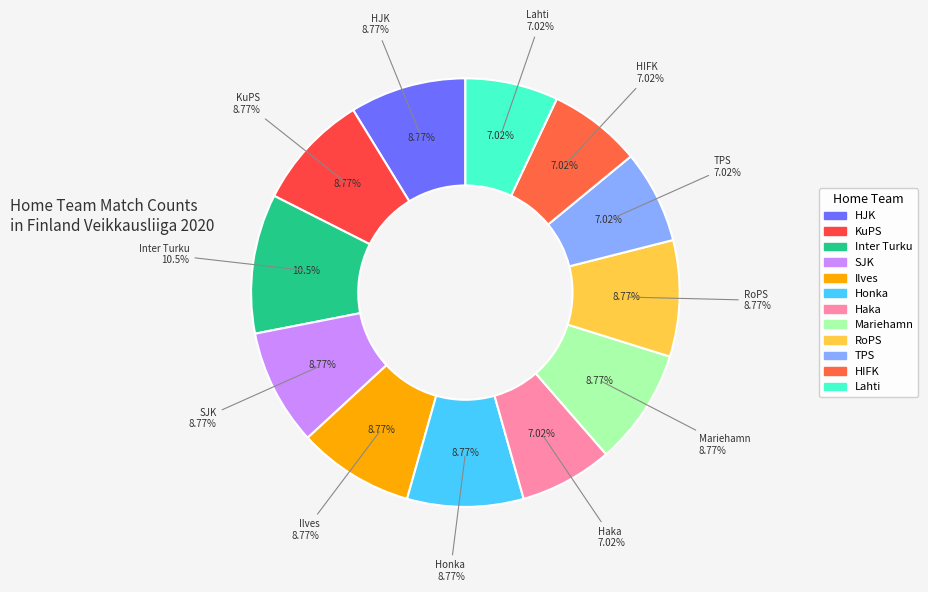

Which slice is the largest?

Inter Turku